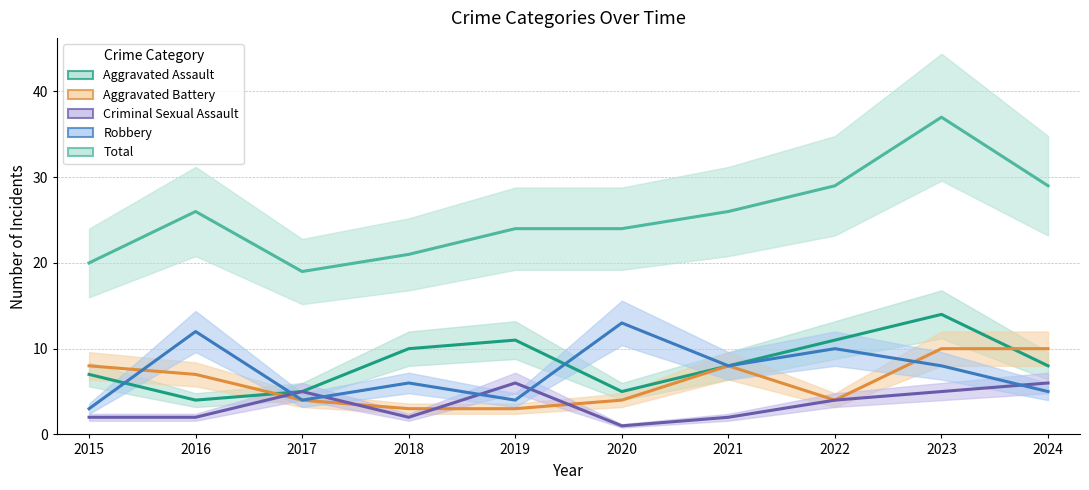

How many categories are shown in the chart?

10